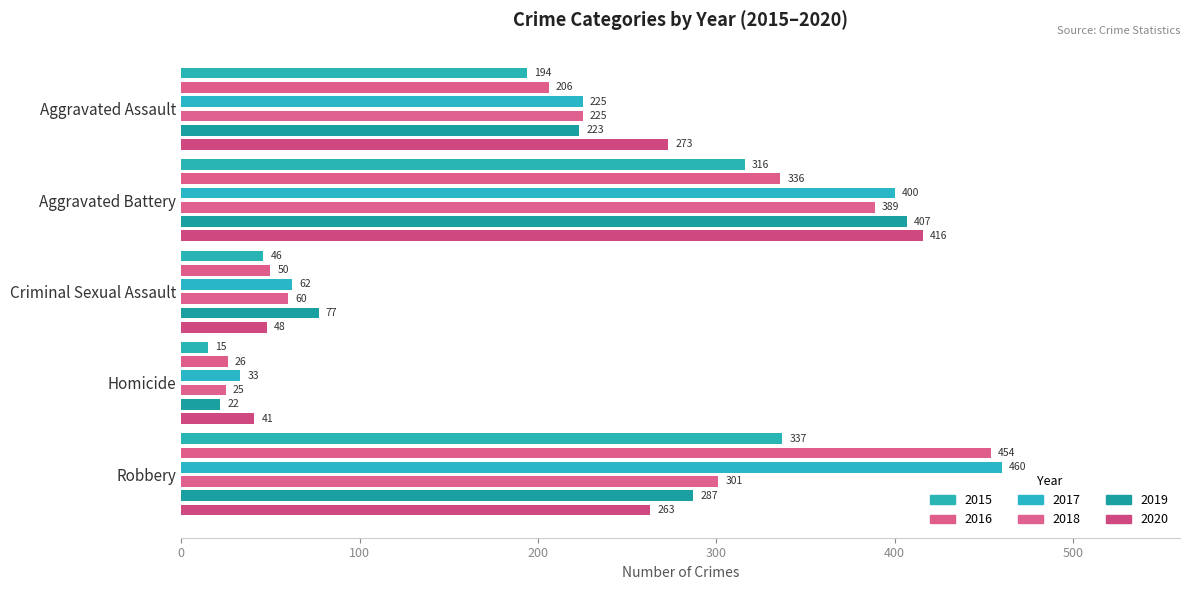

At Homicide, list the series in order from smallest to largest.

2015, 2019, 2018, 2016, 2017, 2020